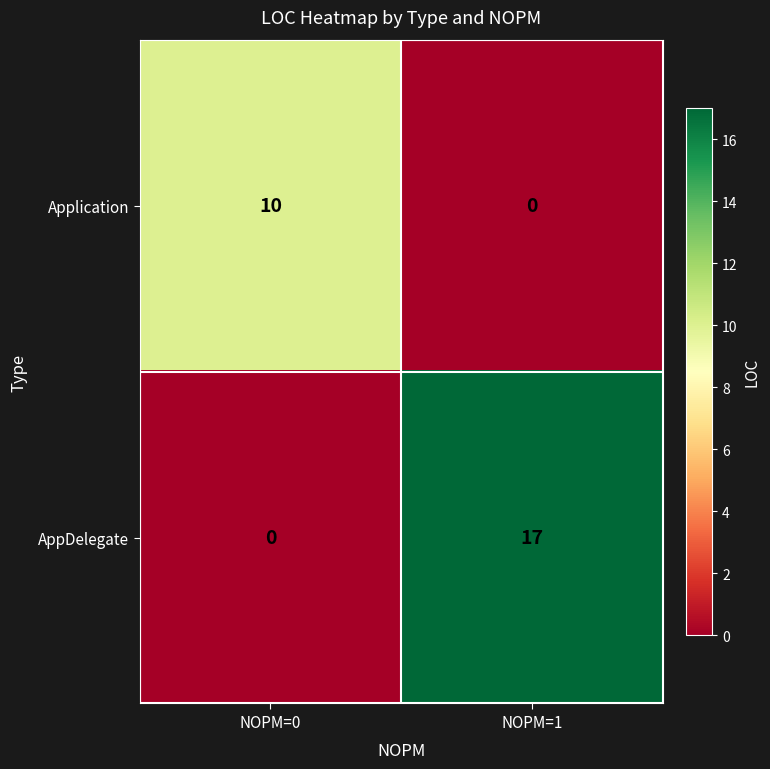

Reading left to right, what are all the values shown in this chart?

Application: 10	0
AppDelegate: 0	17